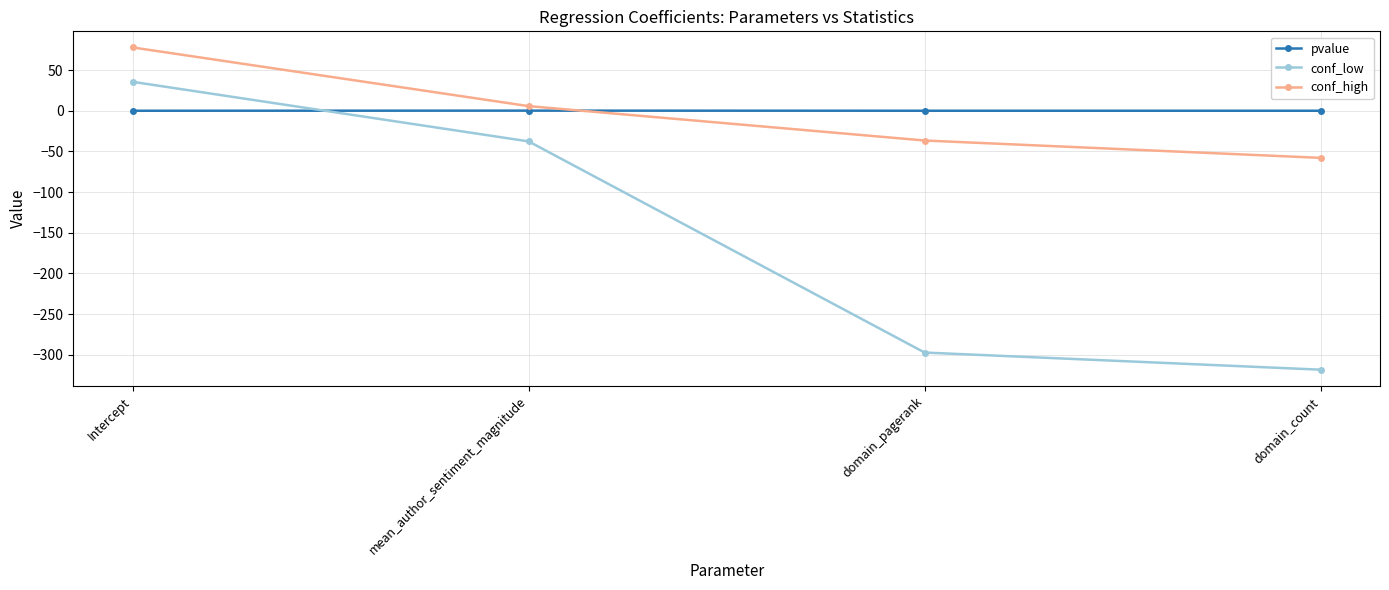

At which category is the sum across all series the highest?

Intercept